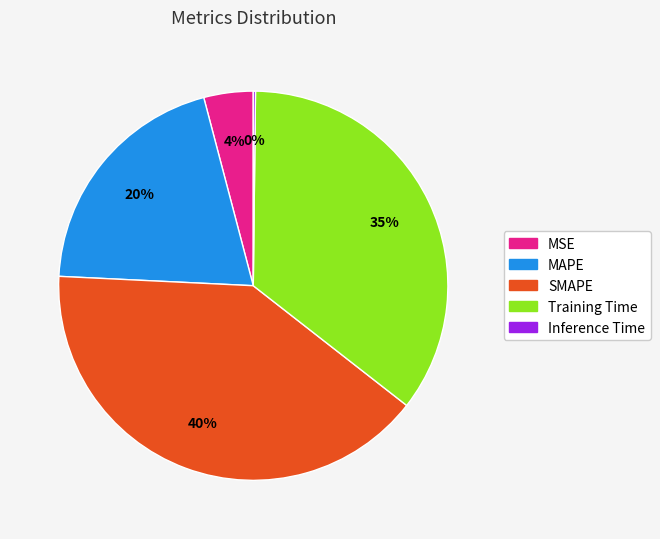

Do SMAPE and MSE together represent more than half of the pie?

No